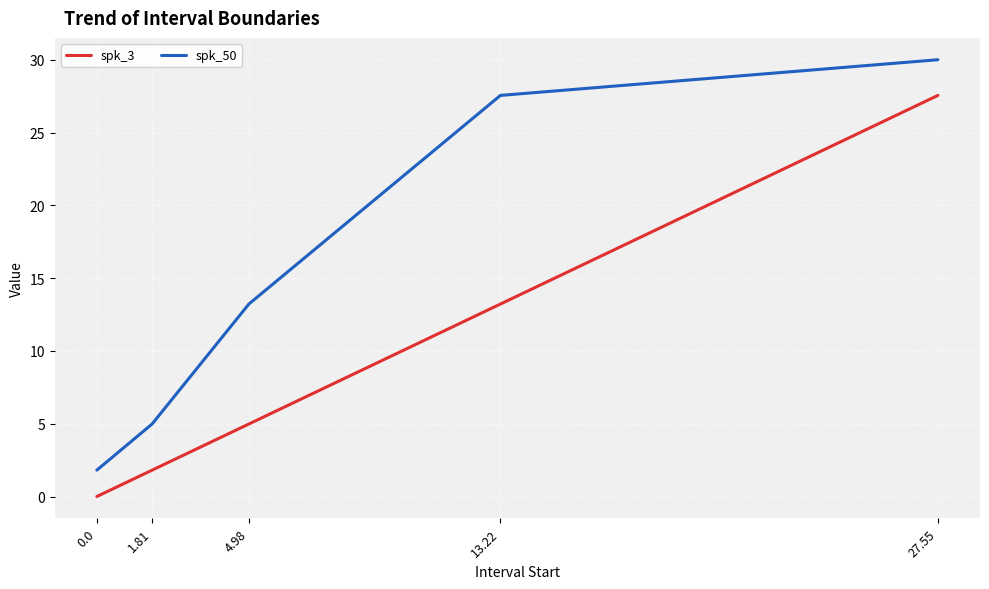

List the series in order of their overall mean, lowest first.

spk_3, spk_50